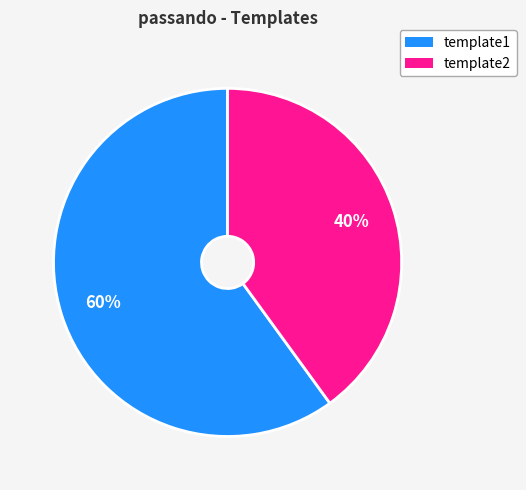

Rank the categories by value from lowest to highest.

template2, template1